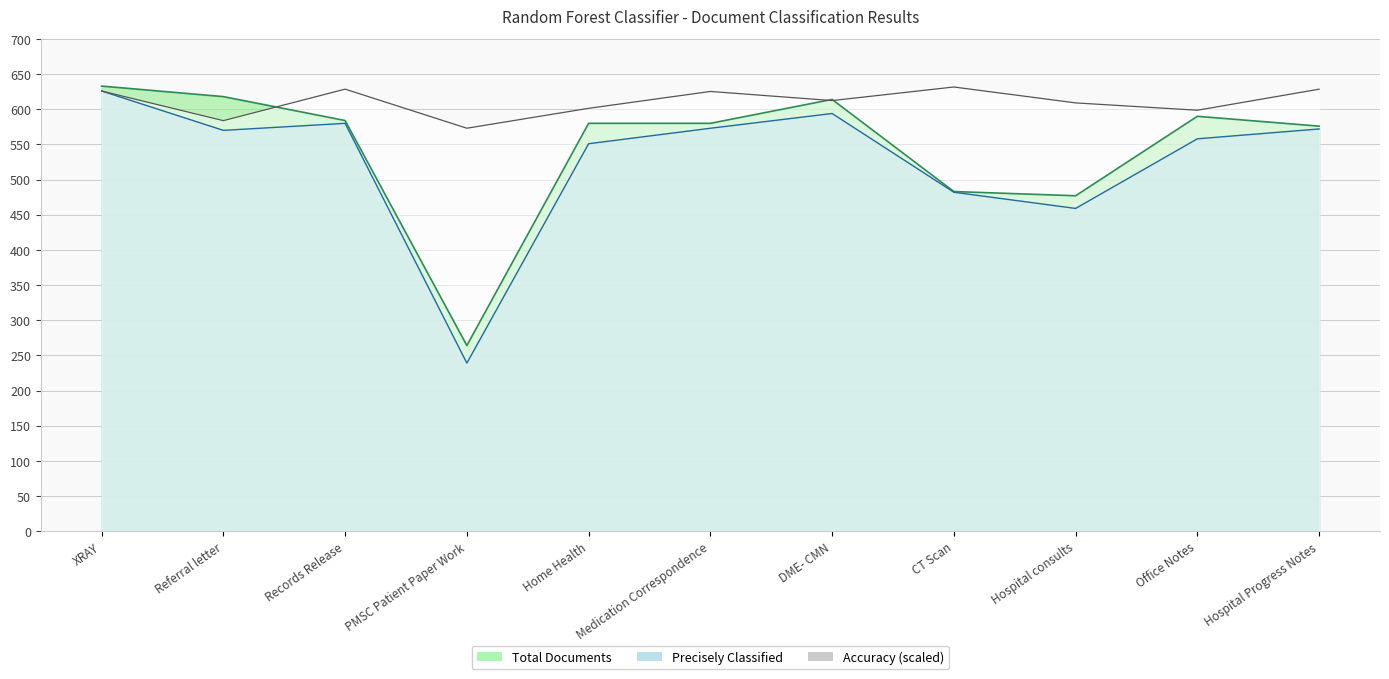

Reading right to left, what are all the values shown in this chart?

Accuracy Percent: 628.6	598.6	609.1	631.7	612.4	625.3	601.4	573.1	628.6	583.8	626.0
Precisely Classified: 572.0	558.0	459.0	482.0	594.0	573.0	551.0	239.0	580.0	570.0	626.0
Total Documents: 576.0	590.0	477.0	483.0	614.0	580.0	580.0	264.0	584.0	618.0	633.0